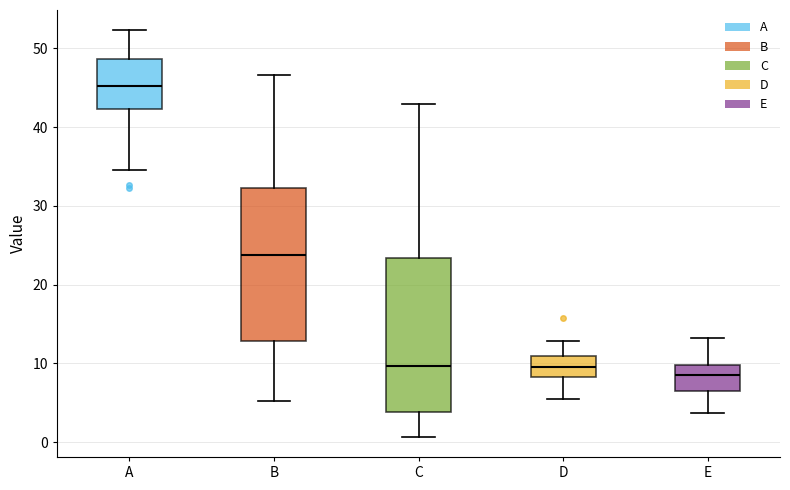

Where does the upper whisker of the box for B end on the y-axis? The values are not printed on the chart, so give them approximately, as read against the axis.

47